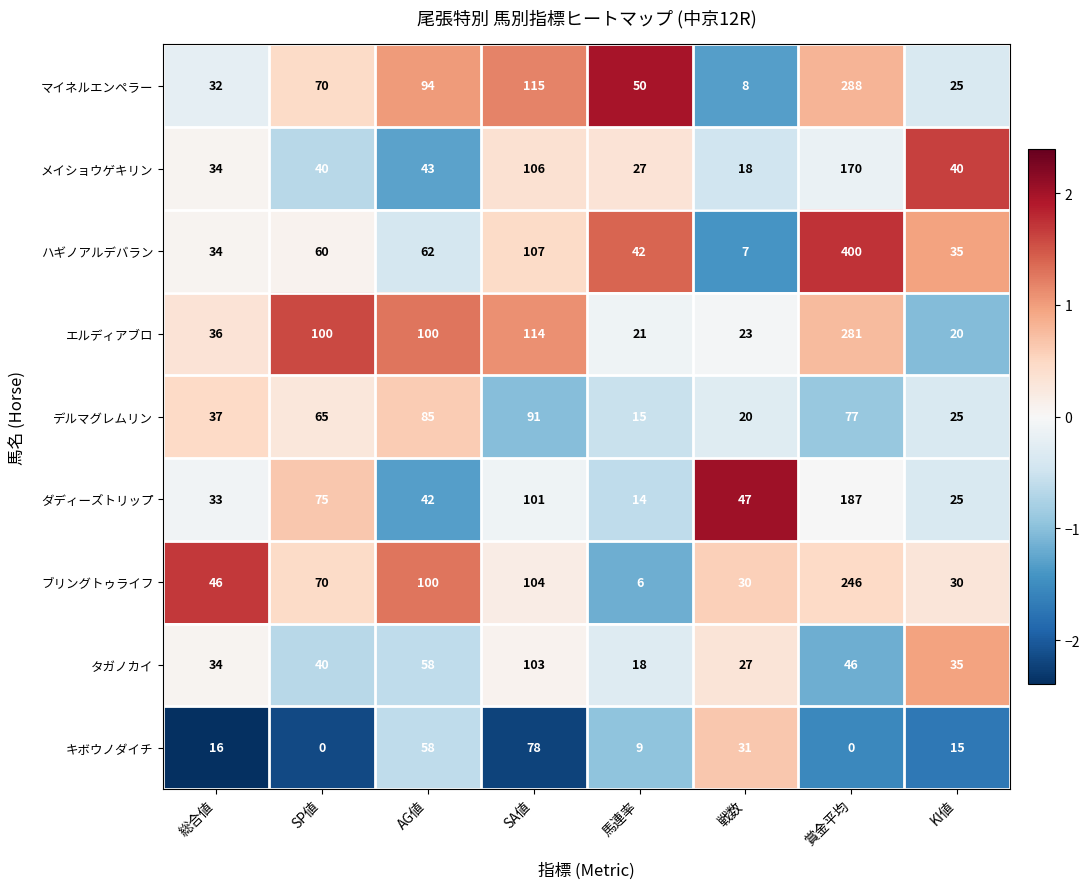

How many data points does each series have?

8